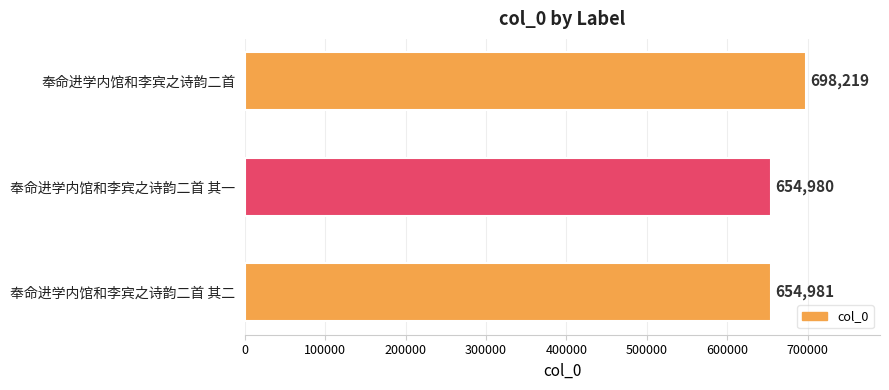

The value at 奉命进学内馆和李宾之诗韵二首 is 698219. True or false?

True